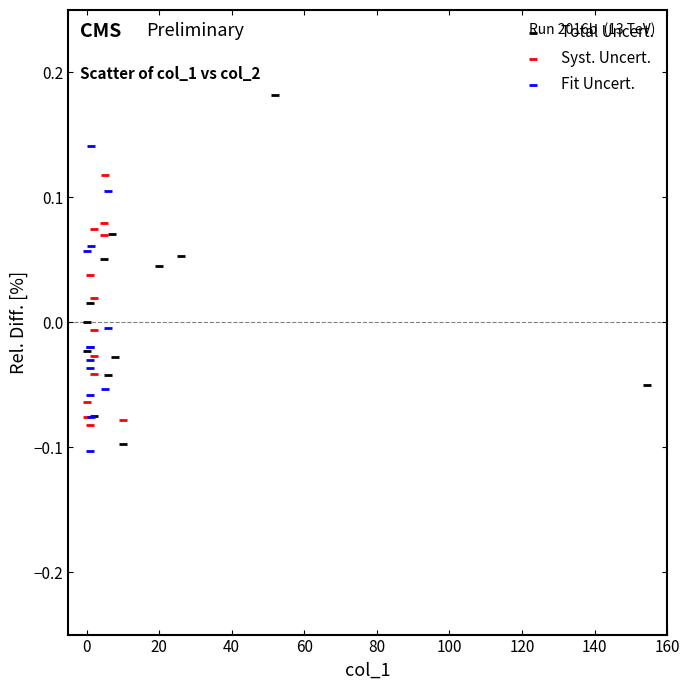

Which series reaches the maximum Y coordinate?

Total Uncert.